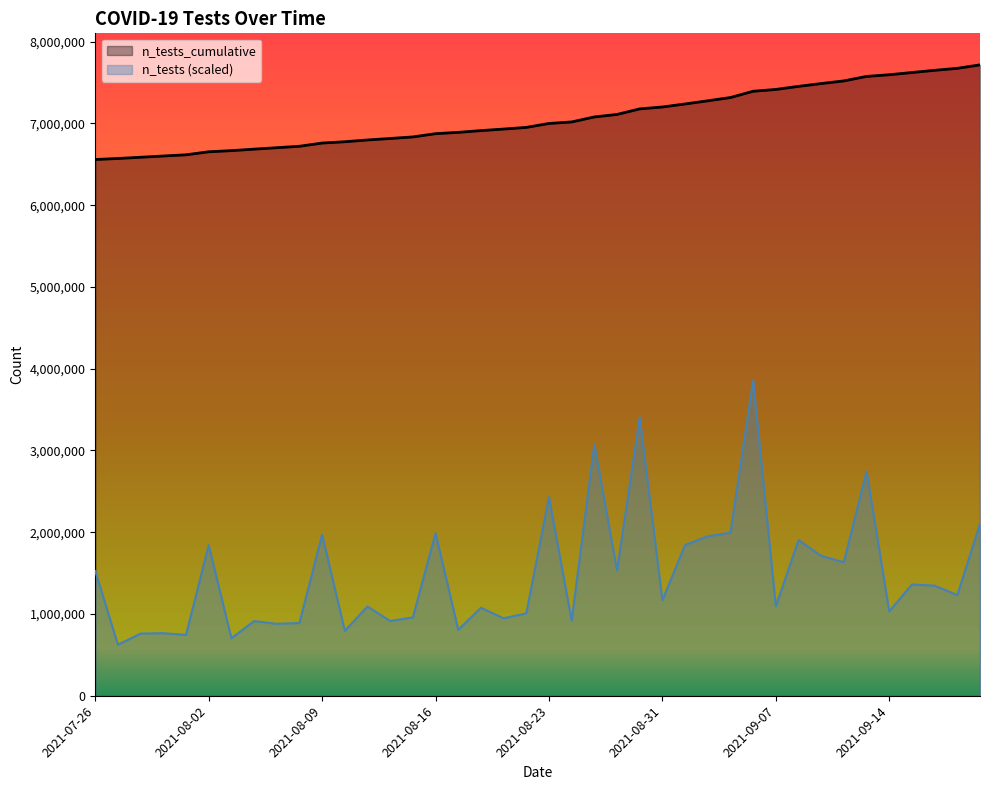

Which series has the largest total across all categories?

n_tests_cumulative